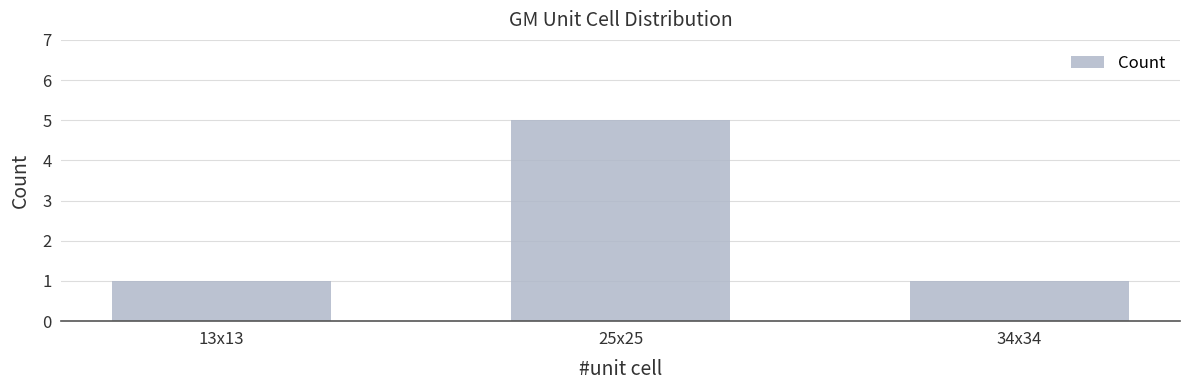

What is the change in value from 25x25 to 34x34?

-4